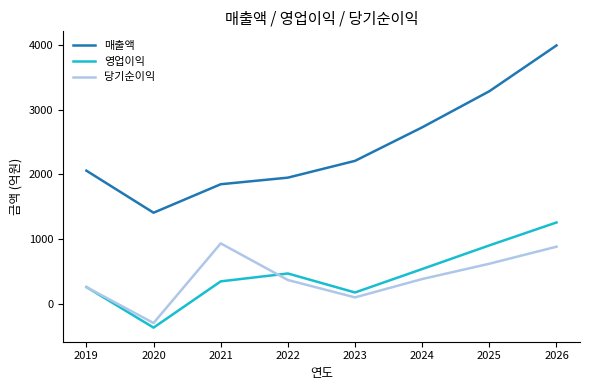

What is the approximate value of 매출액 at 2025, to the nearest 100?

3300